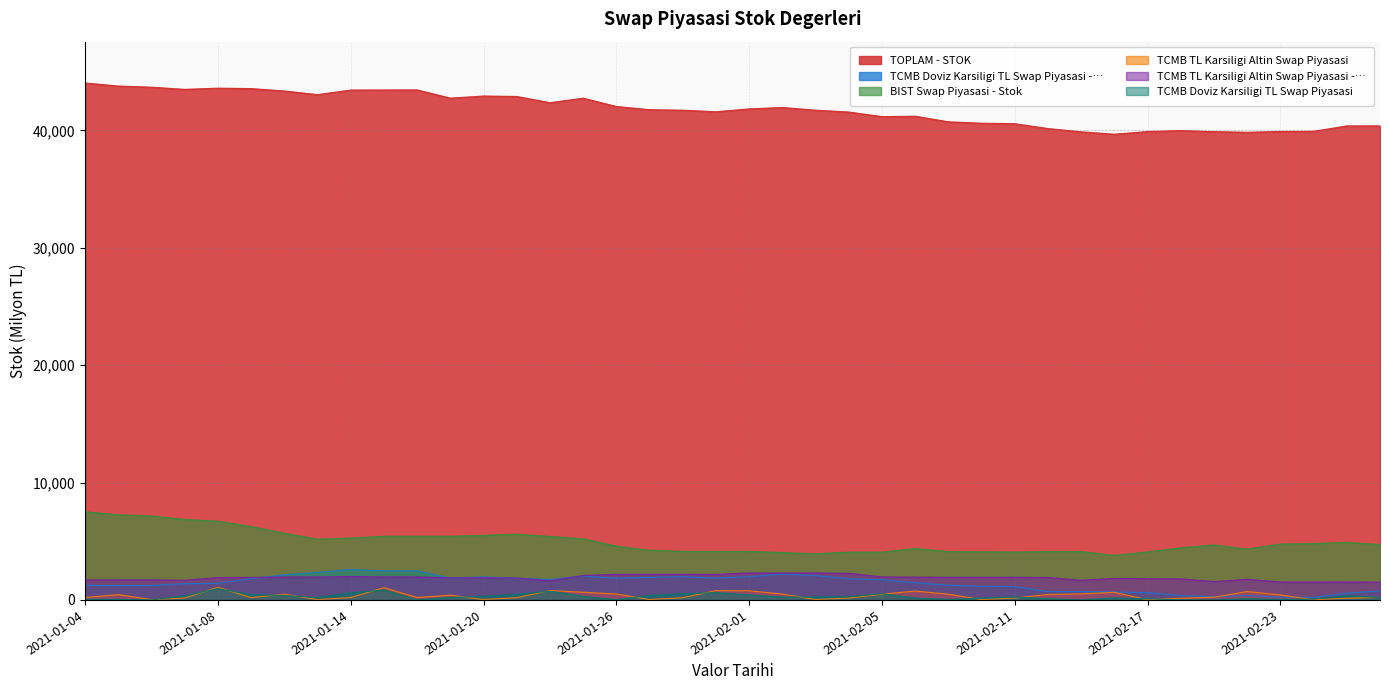

How many values in the TCMB TL Karsiligi Altin Swap Piyasasi series are below 234?

20